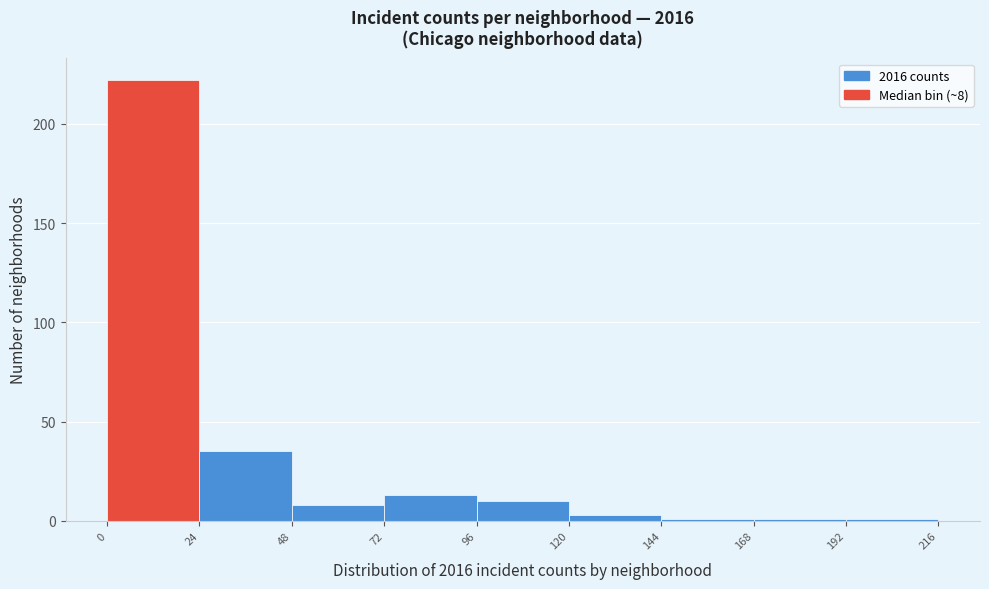

Over which range of the x-axis is the bar tallest?

0 to 24